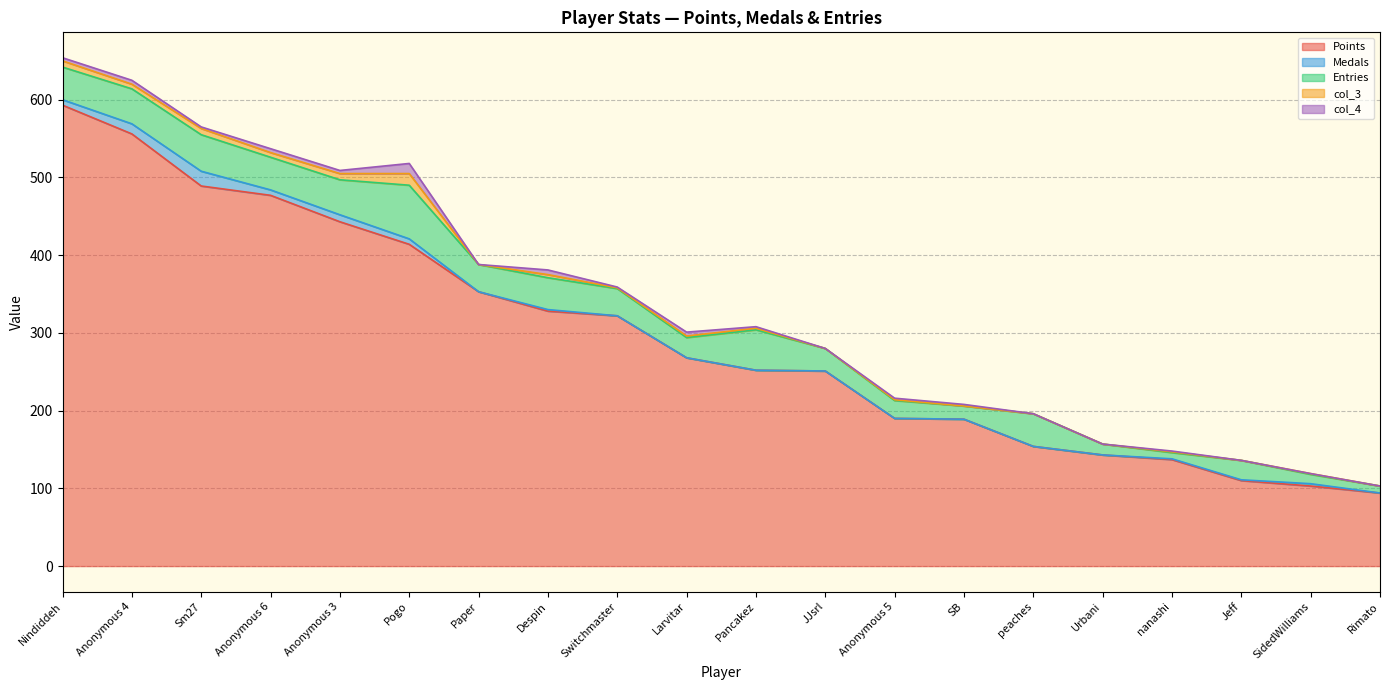

Does the chart display data point markers on the line(s)?

No